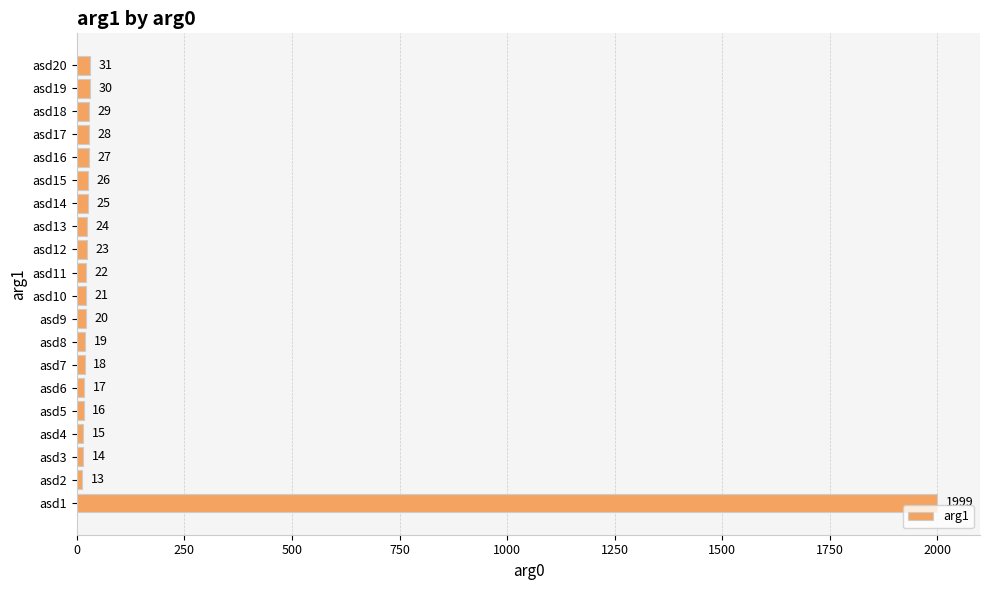

Is it true that the value at asd17 is 28?

True